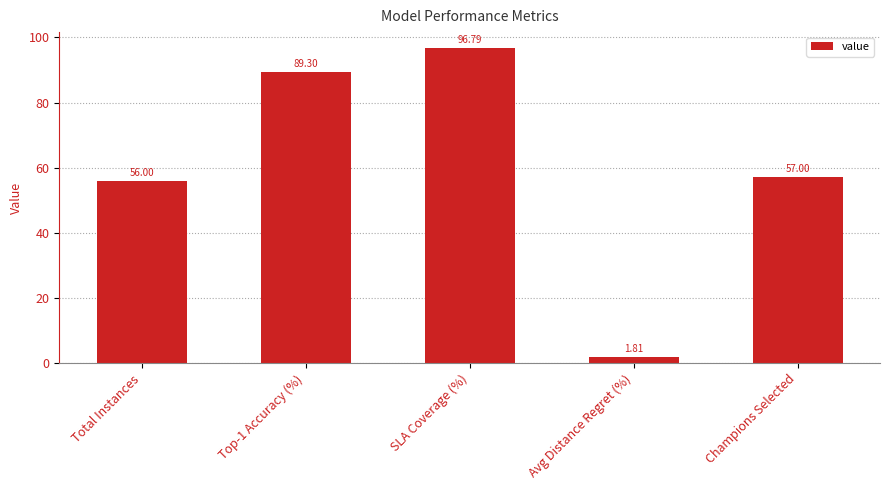

The chart shows a value of 150.1 at Top-1 Accuracy (%). True or false?

False